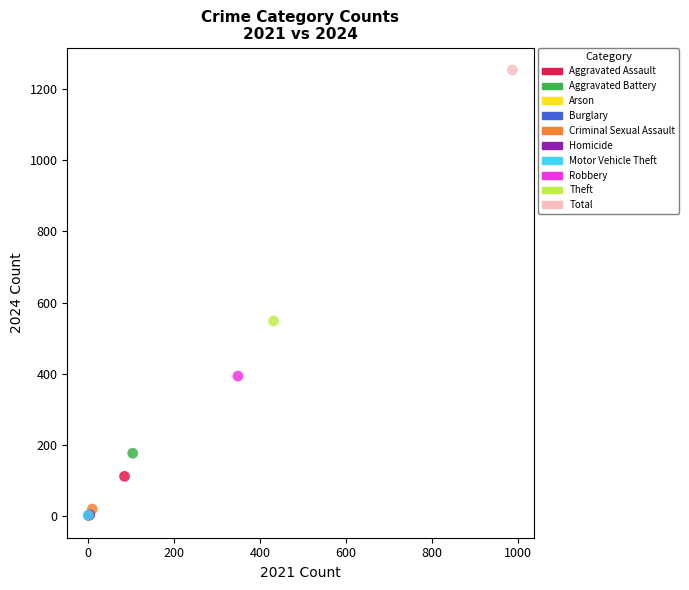

What are all the series names shown in the legend?

Aggravated Assault, Aggravated Battery, Arson, Burglary, Criminal Sexual Assault, Homicide, Motor Vehicle Theft, Robbery, Theft, Total